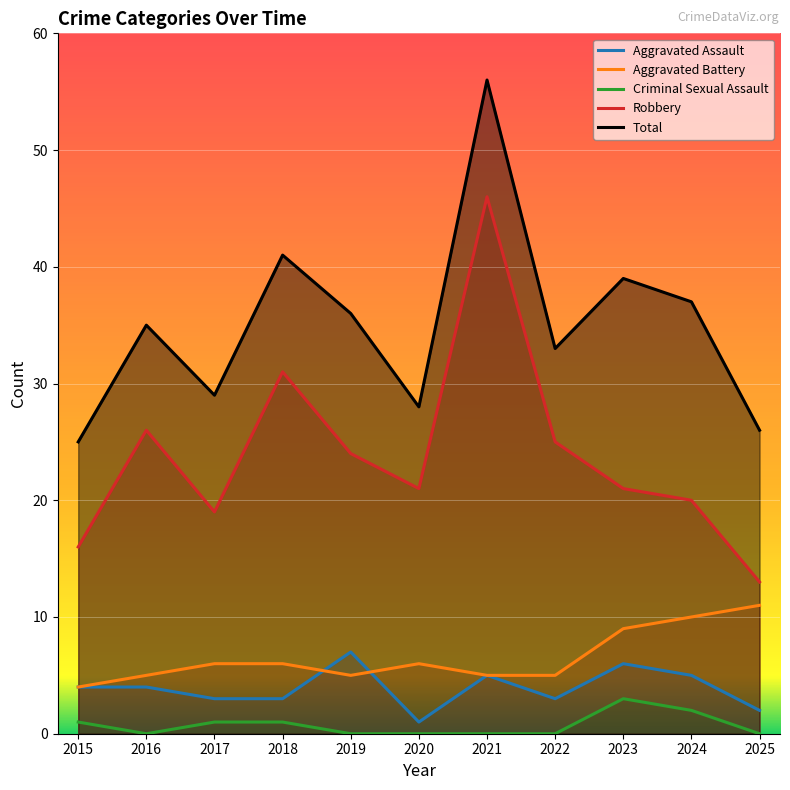

What is the difference between the highest and lowest values at 2024?

35